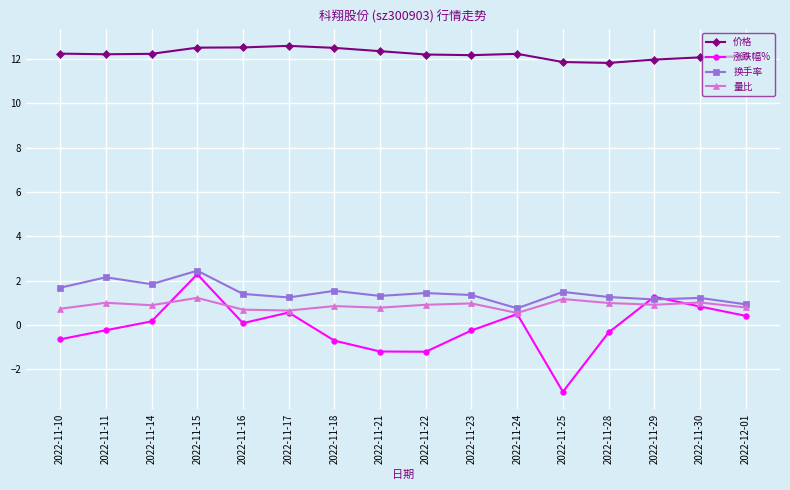

What is the difference between the maximum and minimum values in the 量比 series?

0.7